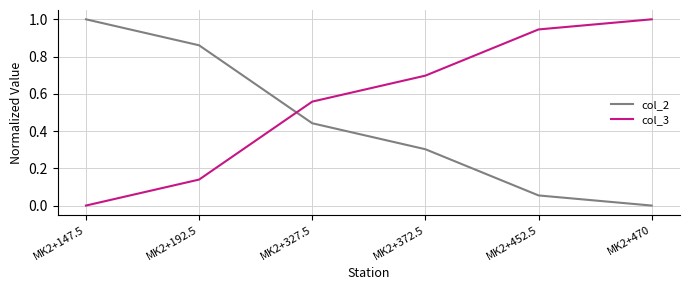

How many values in the col_2 series exceed 0?

5